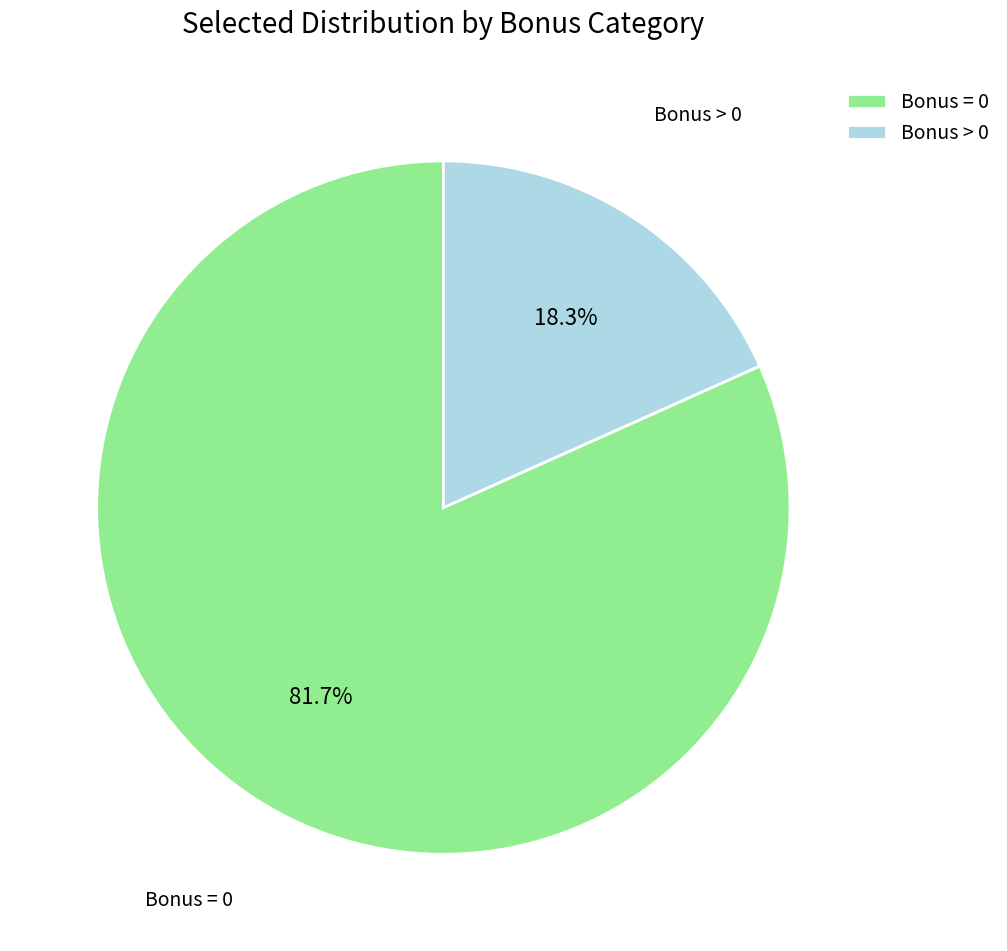

How many slices are in this pie chart?

2